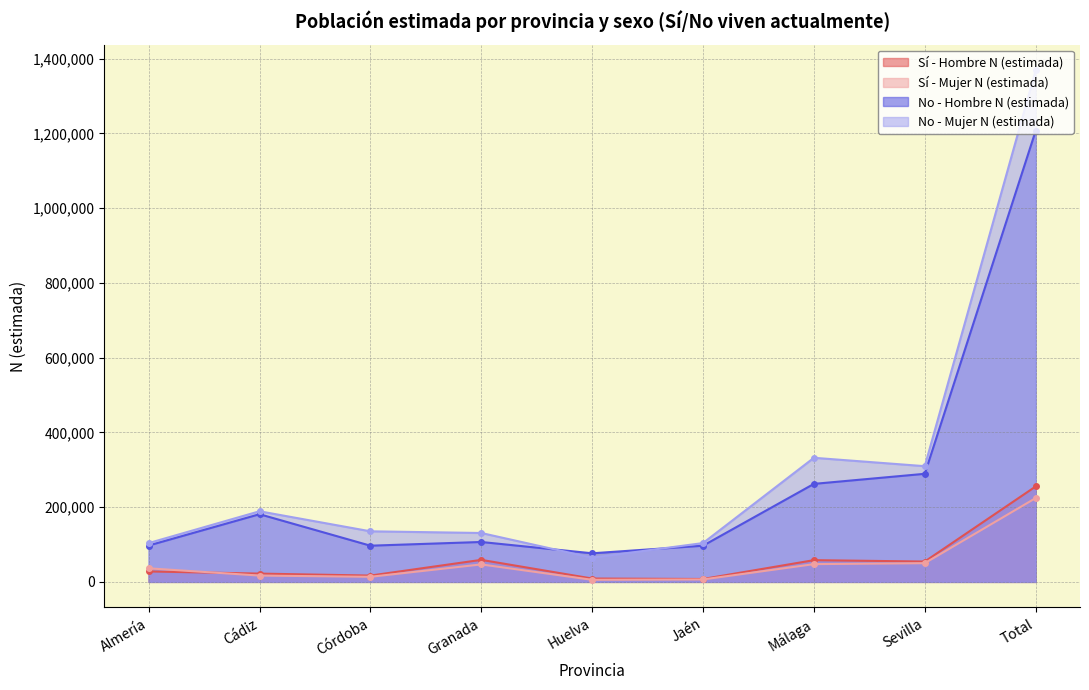

Reading left to right, what are all the values shown in this chart?

Sí - Hombre N (estimada): Almería=27975	Cádiz=22184	Córdoba=16896	Granada=58919	Huelva=8967	Jaén=7746	Málaga=58150	Sevilla=54427	Total=255263
Sí - Mujer N (estimada): Almería=36312	Cádiz=16896	Córdoba=13628	Granada=46745	Huelva=5548	Jaén=6511	Málaga=47516	Sevilla=50041	Total=224197
No - Hombre N (estimada): Almería=97305	Cádiz=181093	Córdoba=96842	Granada=106763	Huelva=76518	Jaén=96785	Málaga=262222	Sevilla=289151	Total=1206679
No - Mujer N (estimada): Almería=103794	Cádiz=188935	Córdoba=135306	Granada=130799	Huelva=64648	Jaén=103864	Málaga=331998	Sevilla=309575	Total=1368918